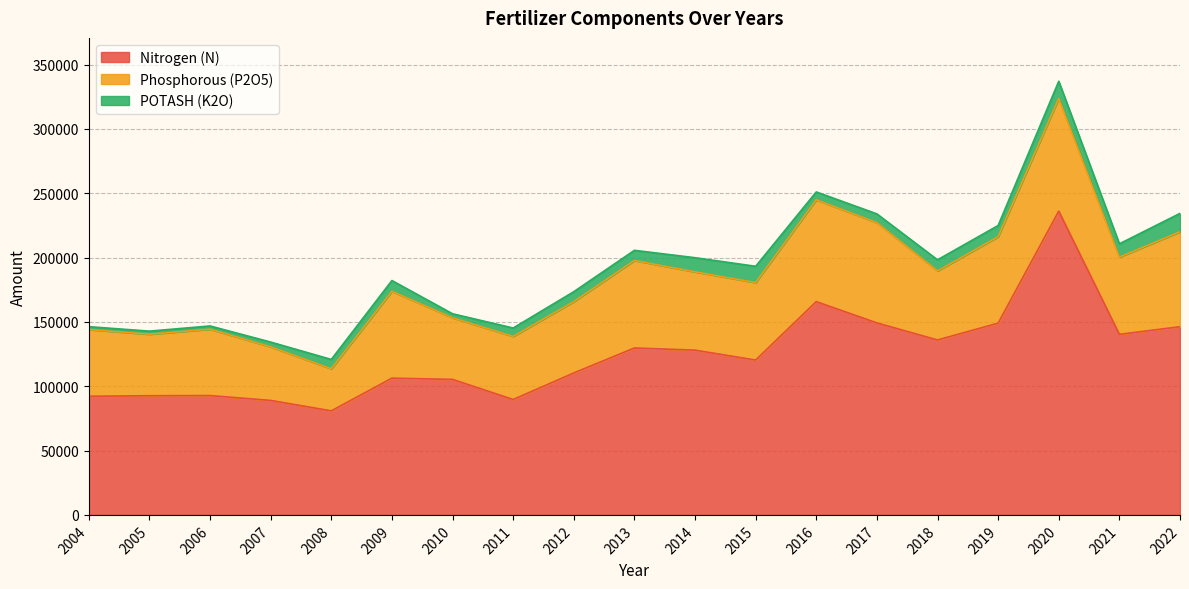

True or false: Phosphorous (P2O5) has a value of 60237.0 at 2015.

True